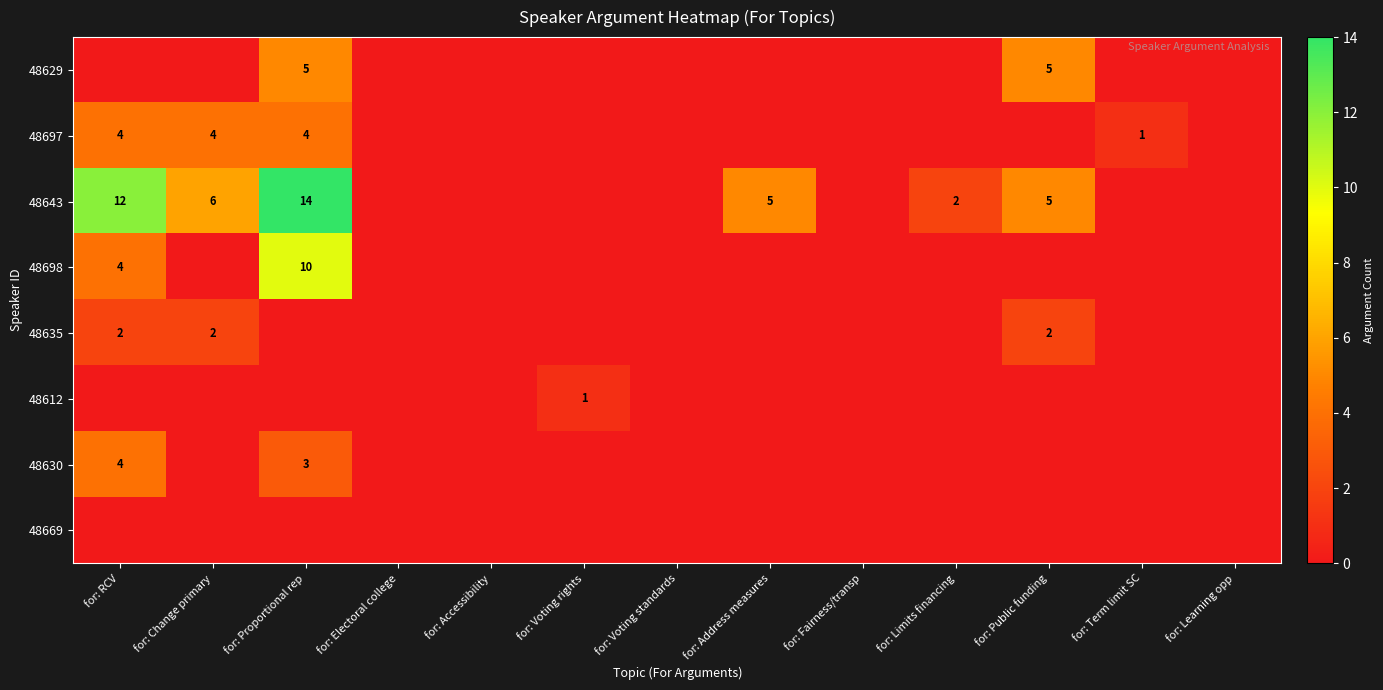

True or false: 48697 has a value of 4 at for: Change primary.

True